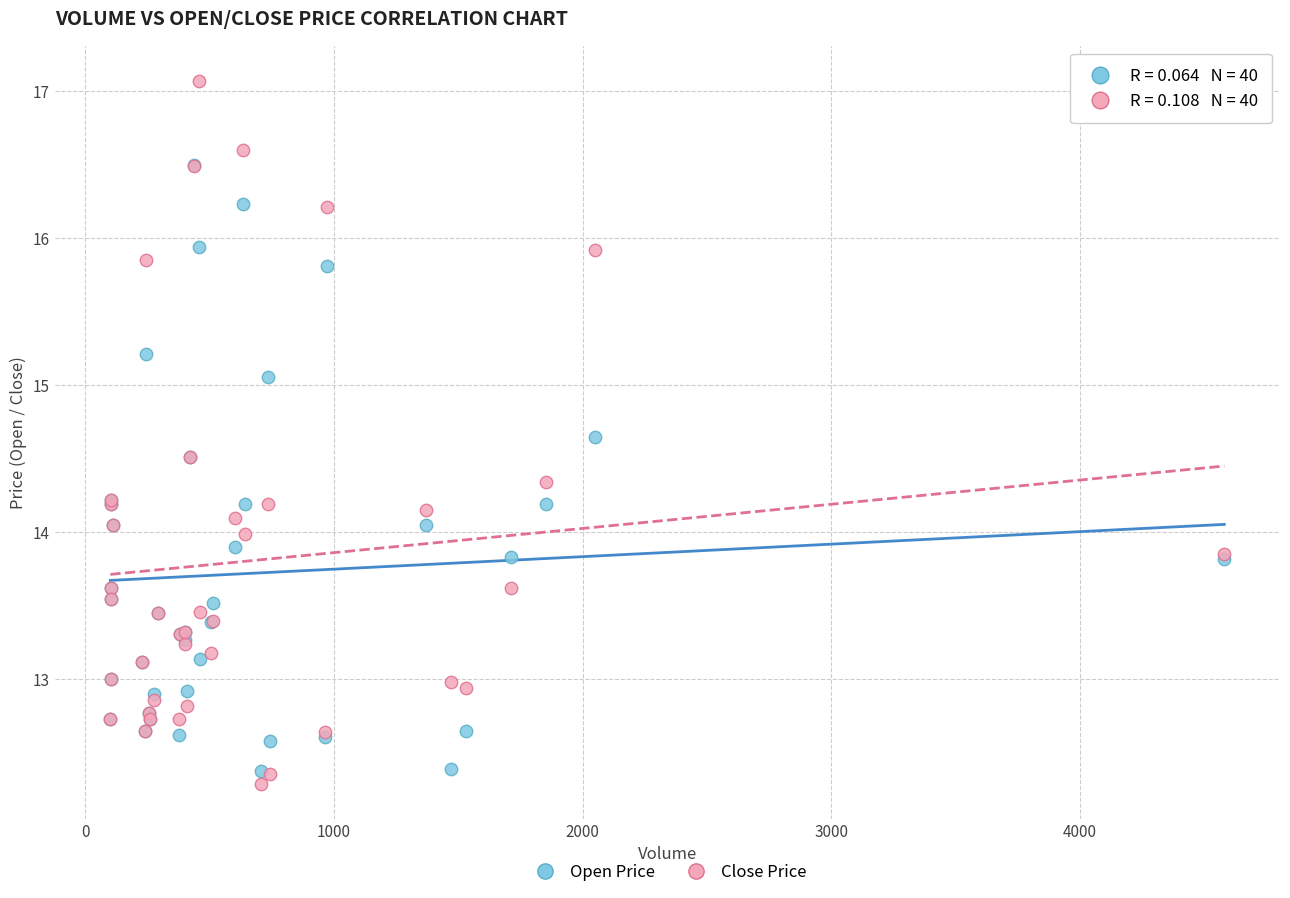

Which series reaches the minimum Y coordinate?

Close Price